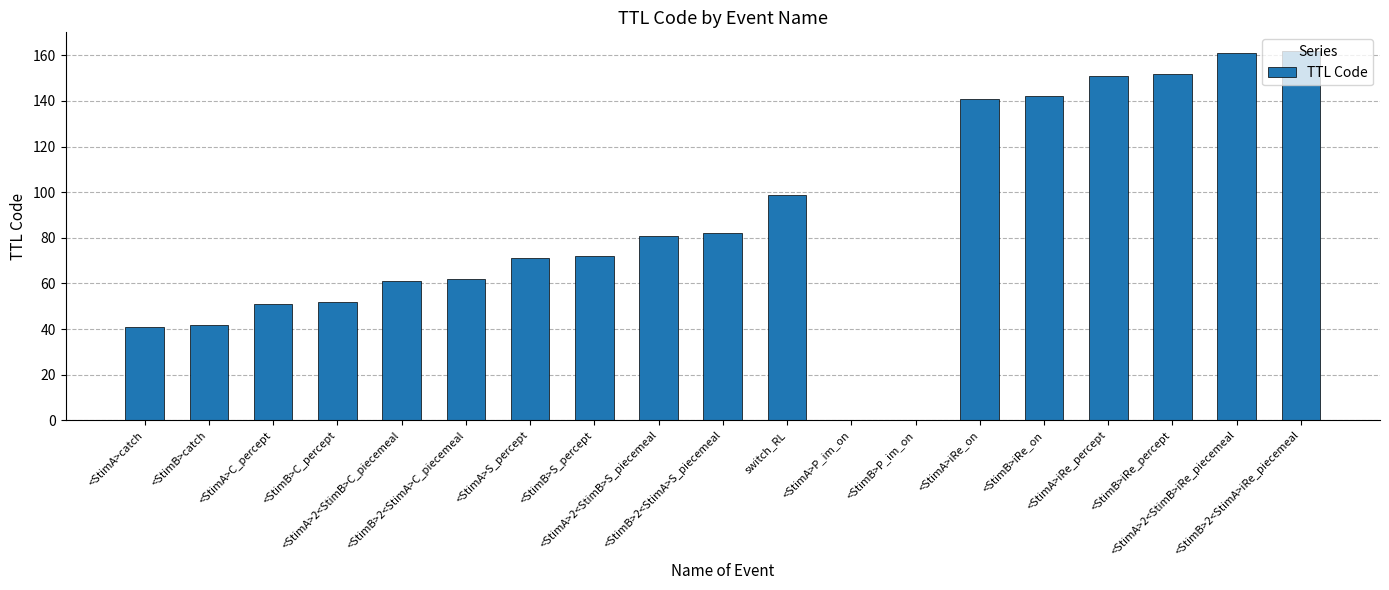

What is the greatest value displayed?

162